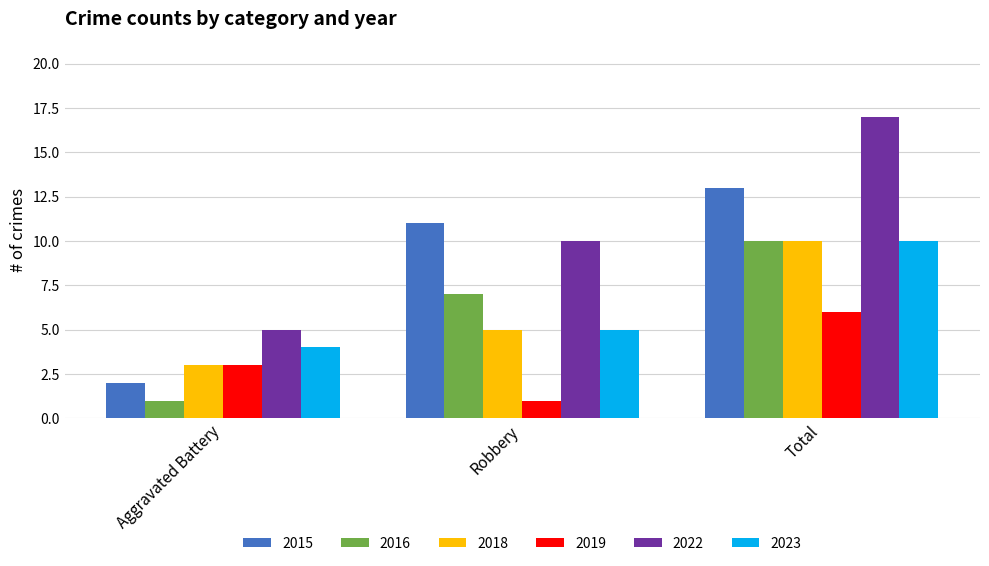

Which series has the largest total across all categories?

2022